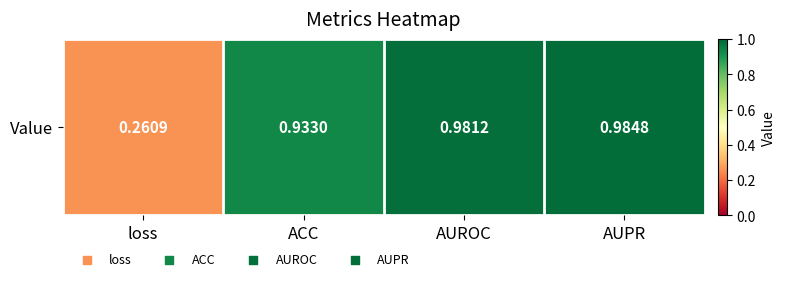

Rank the categories by value from lowest to highest.

loss, ACC, AUROC, AUPR